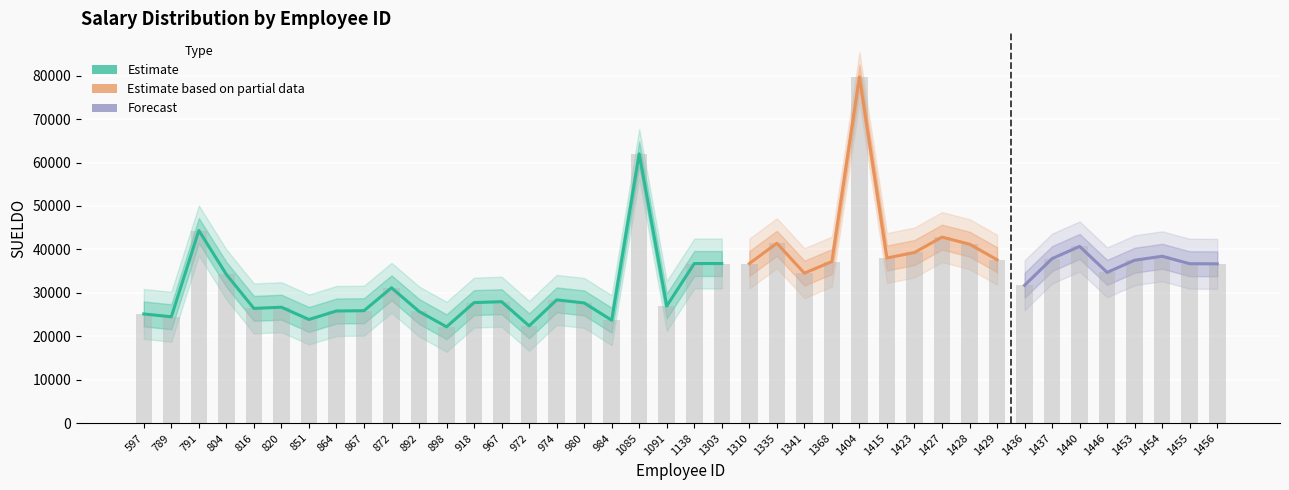

True or false: the data shows 70713 at 1428.

False